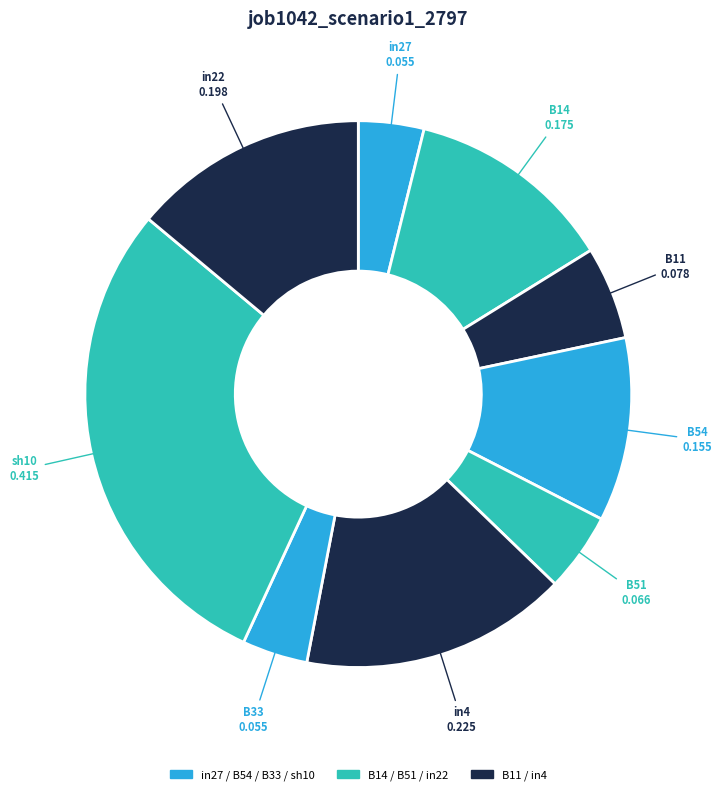

True or false: in22 accounts for 14% of the total.

True